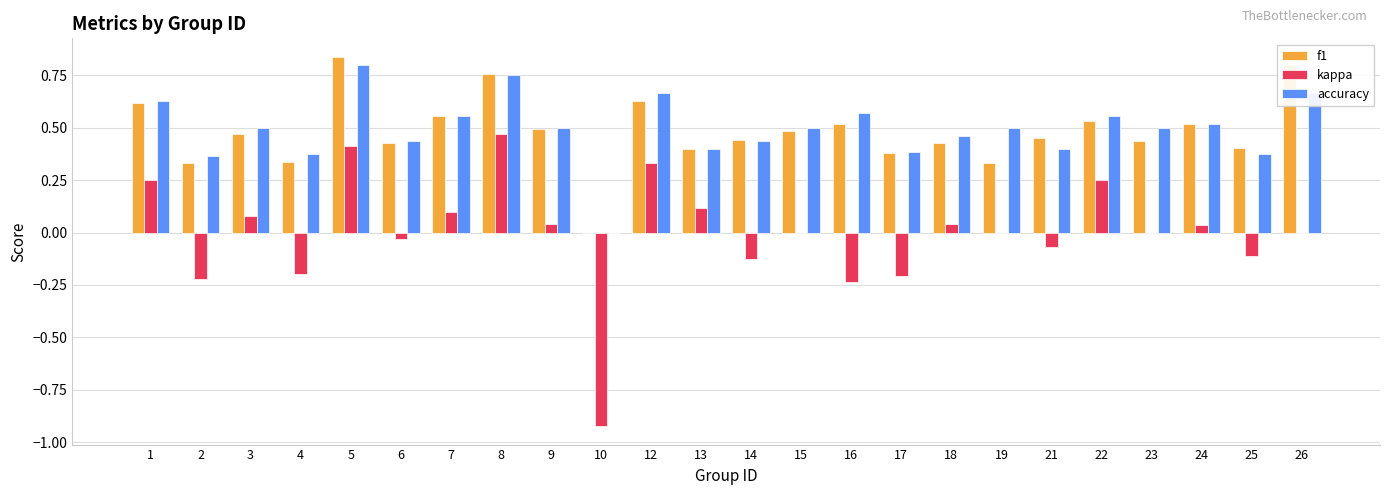

True or false: f1 has a value of 0.6 at 18.

False